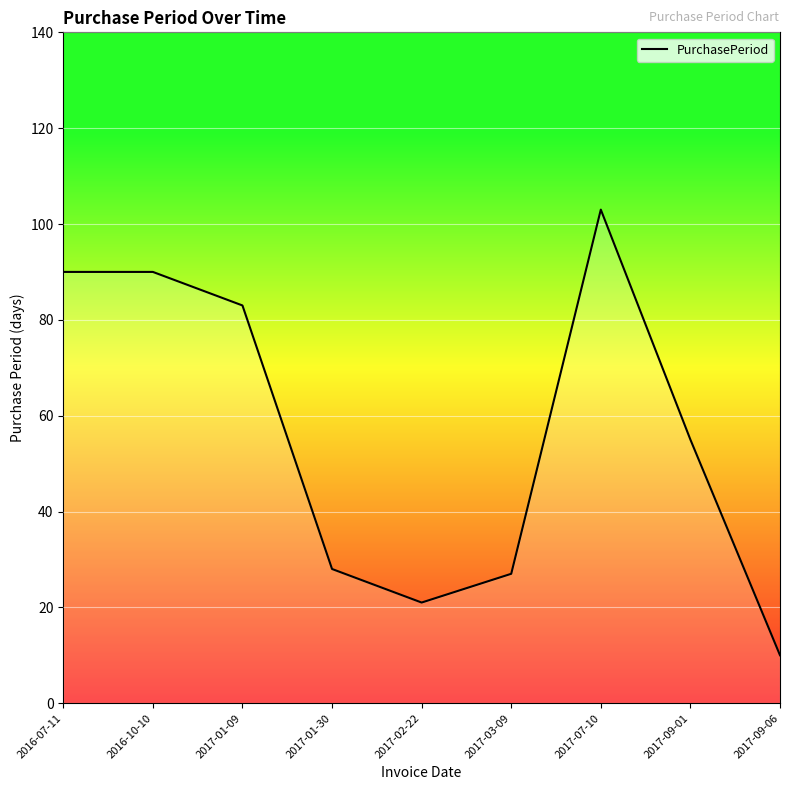

Which category has the lowest value across all series?

2017-09-06